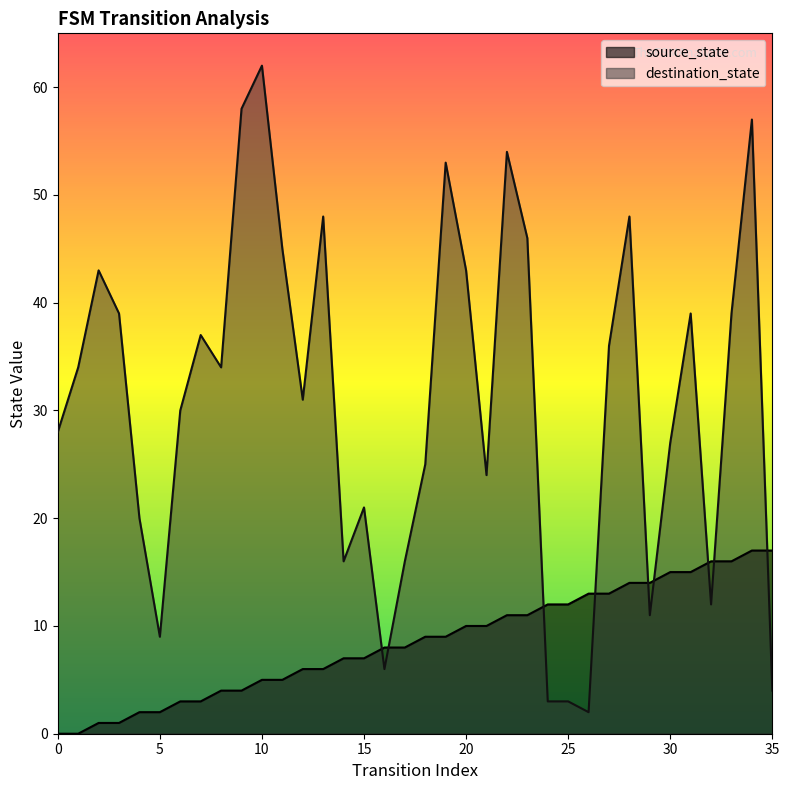

The value of source_state at 1 is 0. True or false?

True